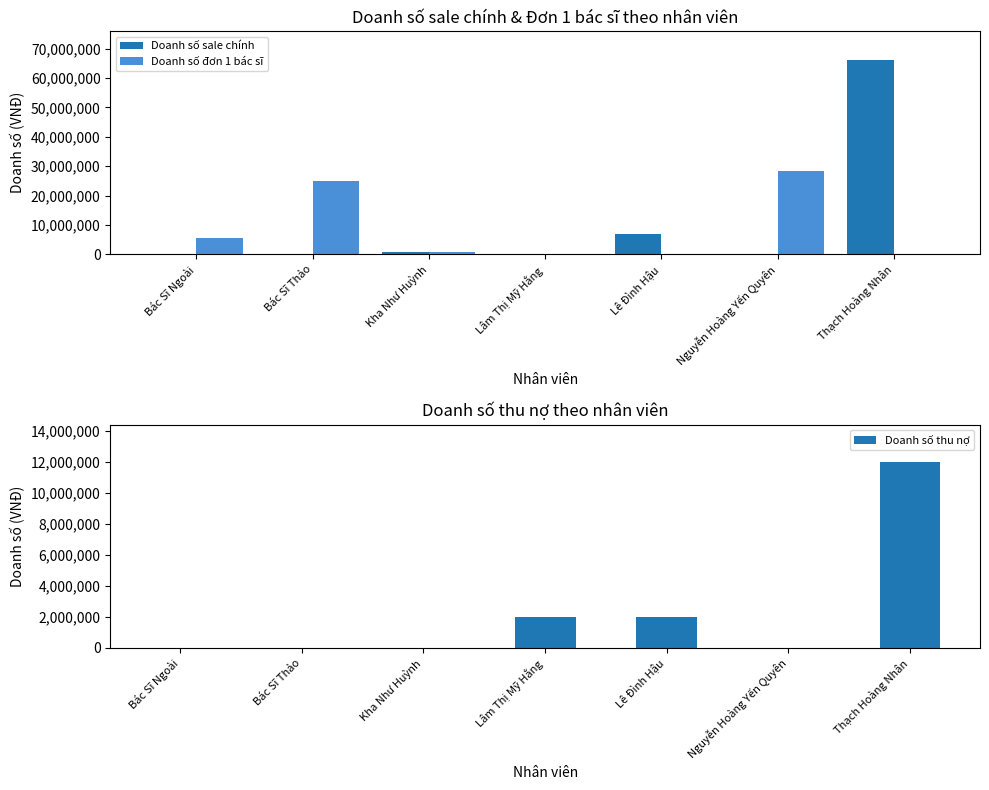

Between Bác Sĩ Ngoài and Kha Như Huỳnh, which series saw the biggest shift?

Doanh số đơn 1 bác sĩ